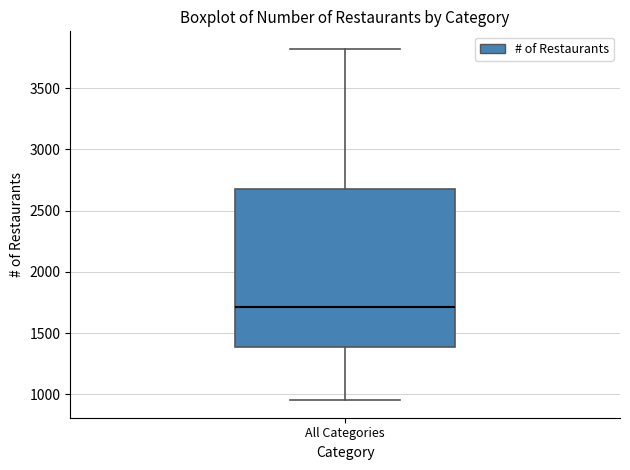

Transcribe this box plot: give where the median line is, the range the box spans, and where the two whiskers end, as read against the y-axis. The values are not printed on the chart, so give them approximately, as read against the axis.

median 1700, box 1400 to 2700, whiskers 950 to 3800